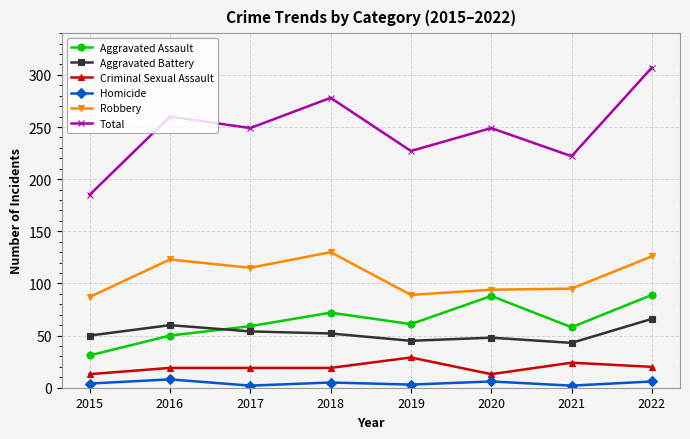

Which series has the largest range (max minus min)?

Total